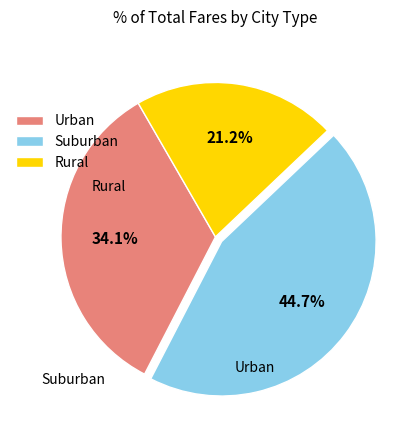

Is there a majority slice in this chart?

No